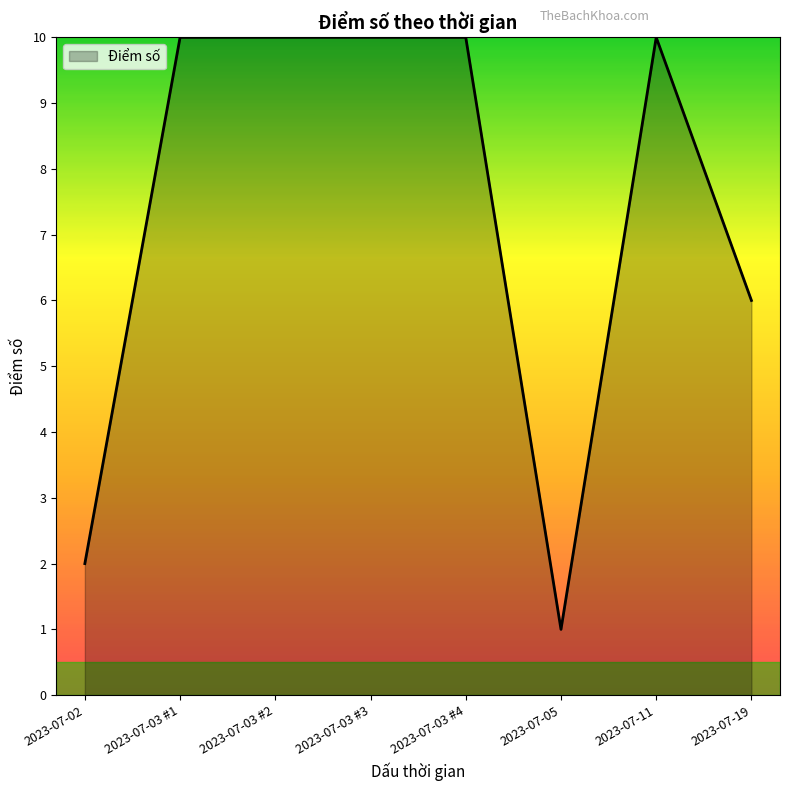

The value at 2023-07-02 is 3. True or false?

False